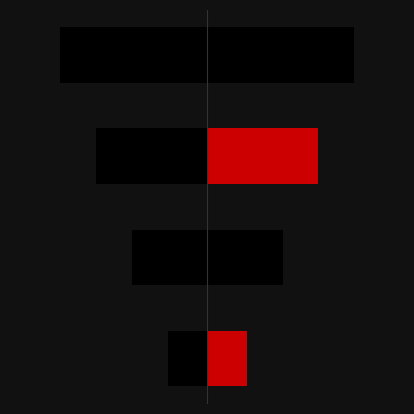

What is the value of the col_0 bar at the 4th from the left?

41